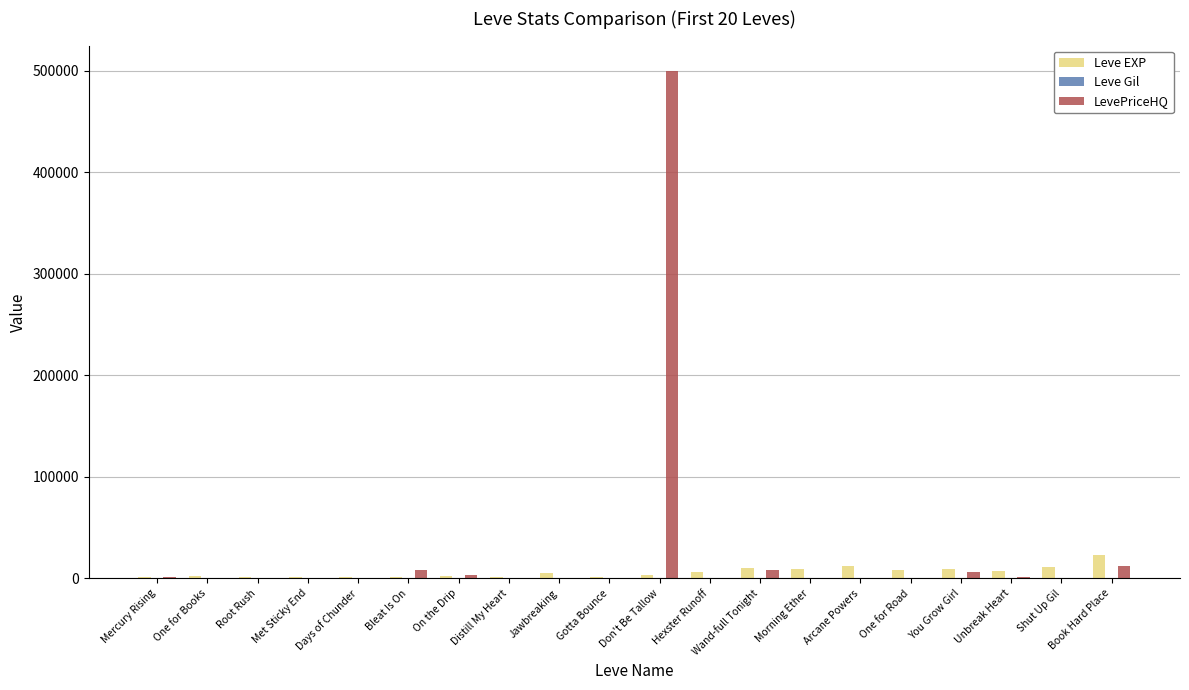

At which category is the sum across all series the highest?

Don't Be Tallow